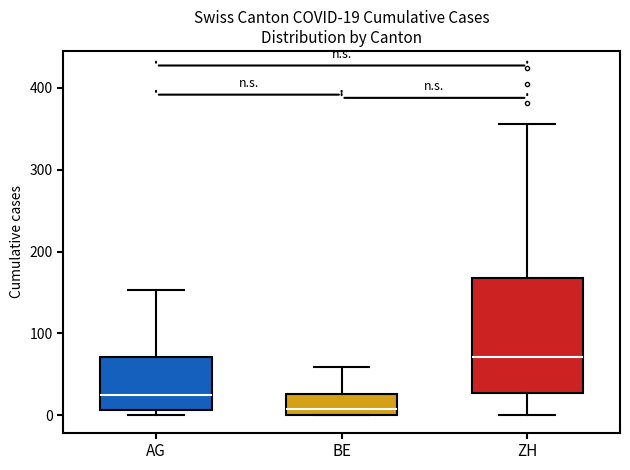

Which box's median line is the highest?

ZH